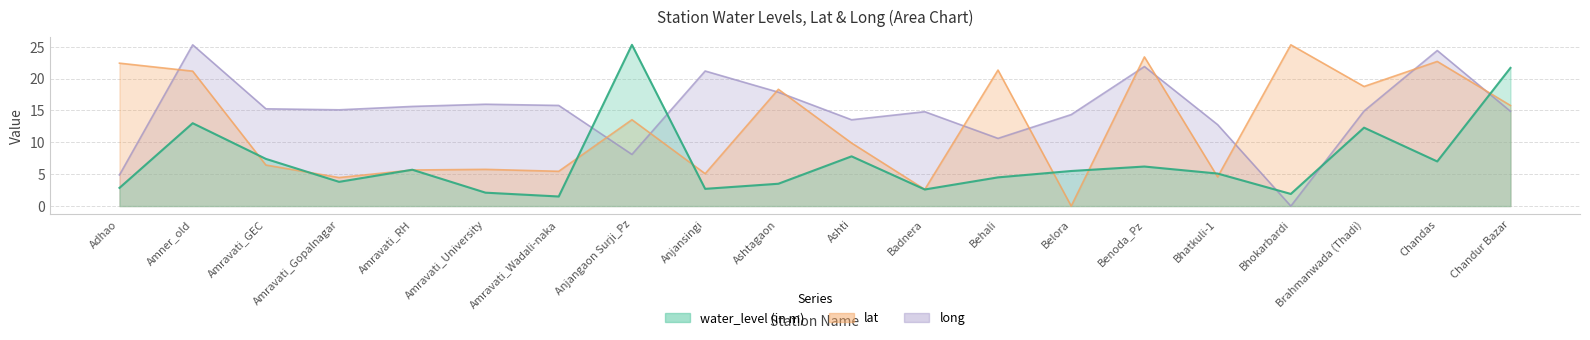

What is the sum of the lat values at Anjansingi and Amravati_University?

10.8